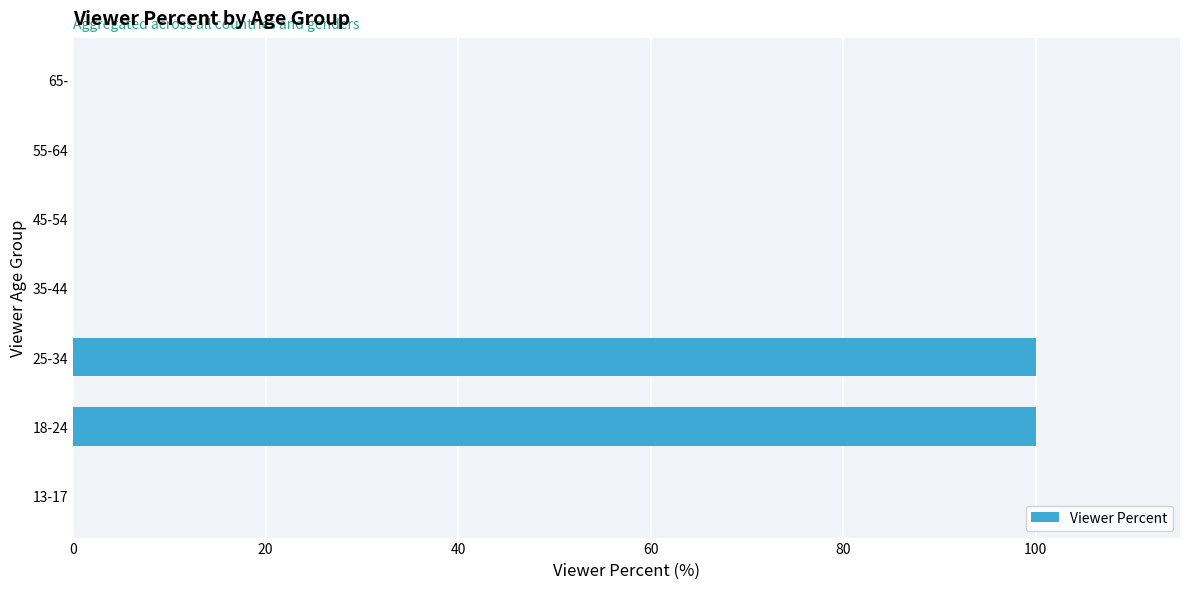

Which has a higher value, 55-64 or 18-24?

18-24